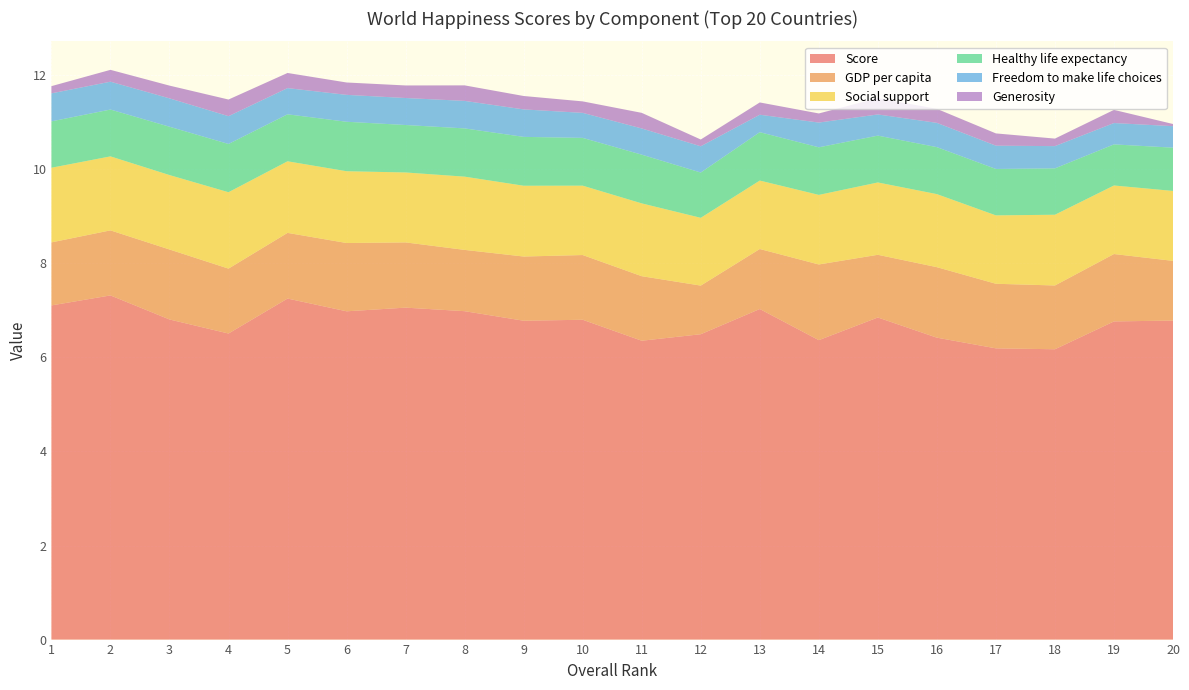

Reading left to right, transcribe all the data shown in this chart.

Score: 1=7.1	2=7.3	3=6.8	4=6.5	5=7.3	6=7.0	7=7.1	8=7.0	9=6.8	10=6.8	11=6.4	12=6.5	13=7.0	14=6.4	15=6.8	16=6.4	17=6.2	18=6.2	19=6.8	20=6.8
GDP per capita: 1=1.3	2=1.4	3=1.5	4=1.4	5=1.4	6=1.5	7=1.4	8=1.3	9=1.4	10=1.4	11=1.4	12=1.0	13=1.3	14=1.6	15=1.3	16=1.5	17=1.4	18=1.4	19=1.4	20=1.3
Social support: 1=1.6	2=1.6	3=1.6	4=1.6	5=1.5	6=1.5	7=1.5	8=1.6	9=1.5	10=1.5	11=1.5	12=1.4	13=1.5	14=1.5	15=1.5	16=1.6	17=1.5	18=1.5	19=1.5	20=1.5
Healthy life expectancy: 1=1.0	2=1.0	3=1.0	4=1.0	5=1.0	6=1.1	7=1.0	8=1.0	9=1.0	10=1.0	11=1.0	12=1.0	13=1.0	14=1.0	15=1.0	16=1.0	17=1.0	18=1.0	19=0.9	20=0.9
Freedom to make life choices: 1=0.6	2=0.6	3=0.6	4=0.6	5=0.6	6=0.6	7=0.6	8=0.6	9=0.6	10=0.5	11=0.6	12=0.6	13=0.4	14=0.5	15=0.5	16=0.5	17=0.5	18=0.5	19=0.5	20=0.5
Generosity: 1=0.2	2=0.3	3=0.3	4=0.4	5=0.3	6=0.3	7=0.3	8=0.3	9=0.3	10=0.2	11=0.3	12=0.1	13=0.3	14=0.2	15=0.3	16=0.3	17=0.3	18=0.2	19=0.3	20=0.0